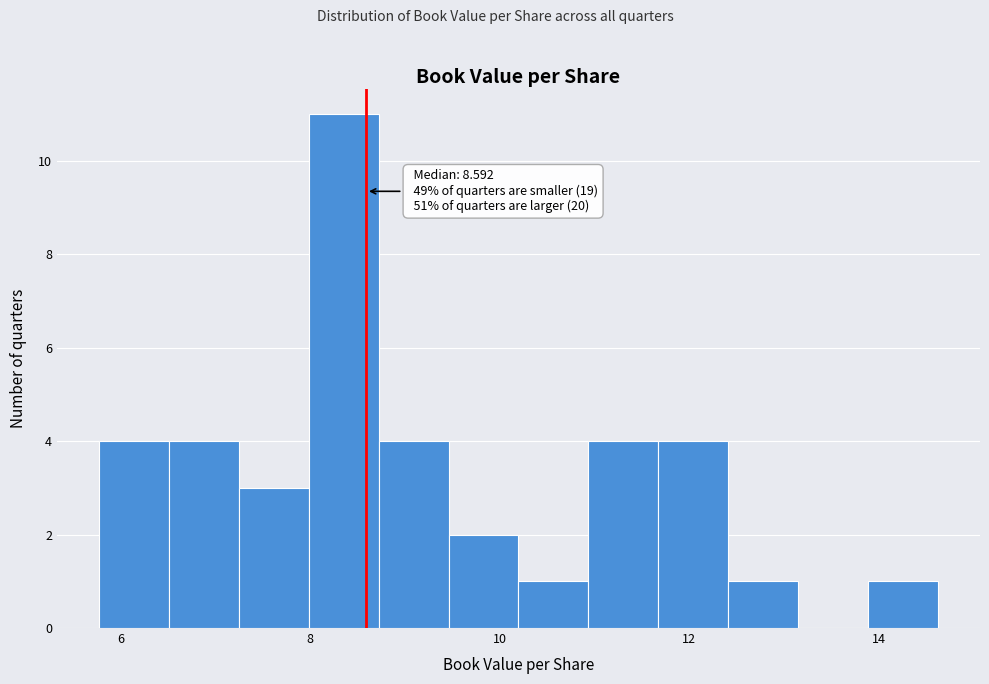

Read against the x-axis, roughly where is the centre of the tallest bar?

8.4